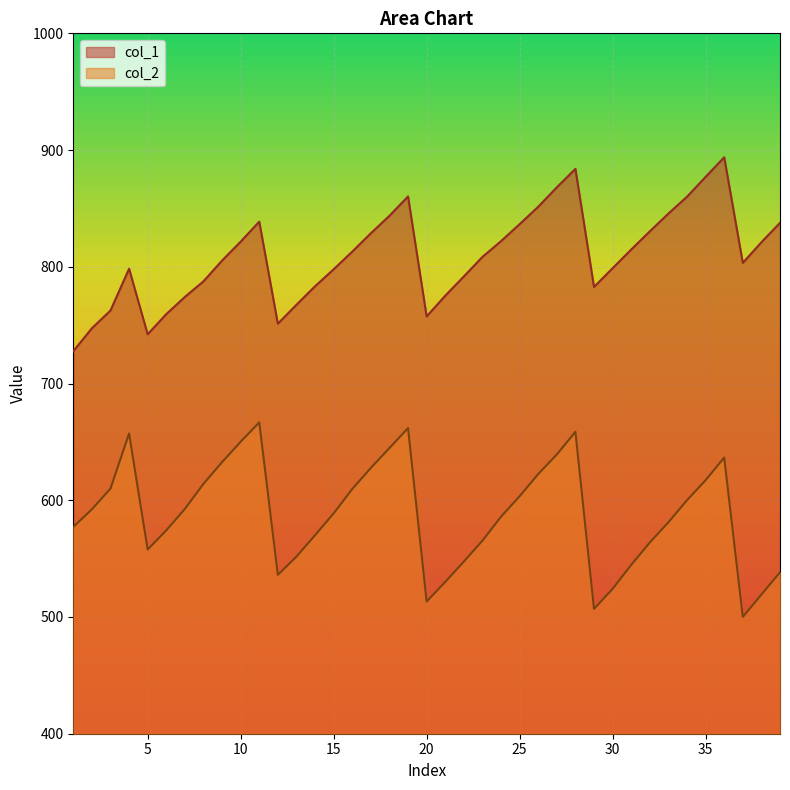

True or false: col_2 and col_1 cross at least once.

False